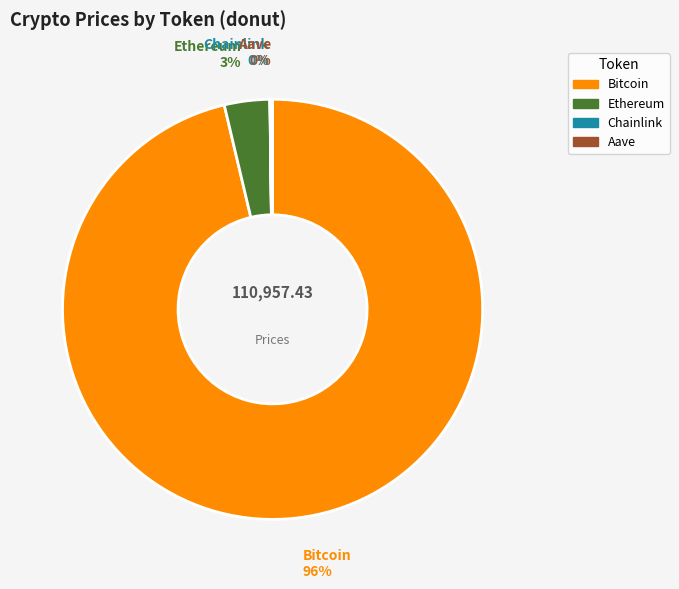

Which category has the biggest portion of the pie?

Bitcoin